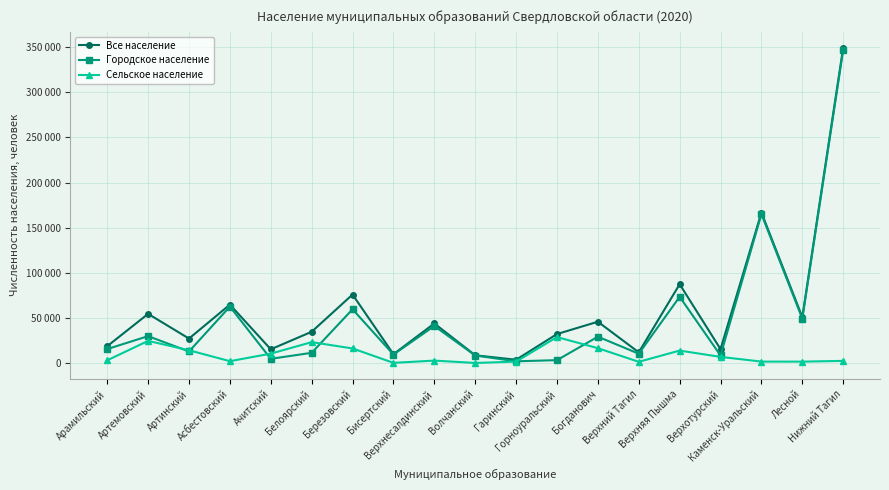

Does the chart have visible grid lines?

Yes